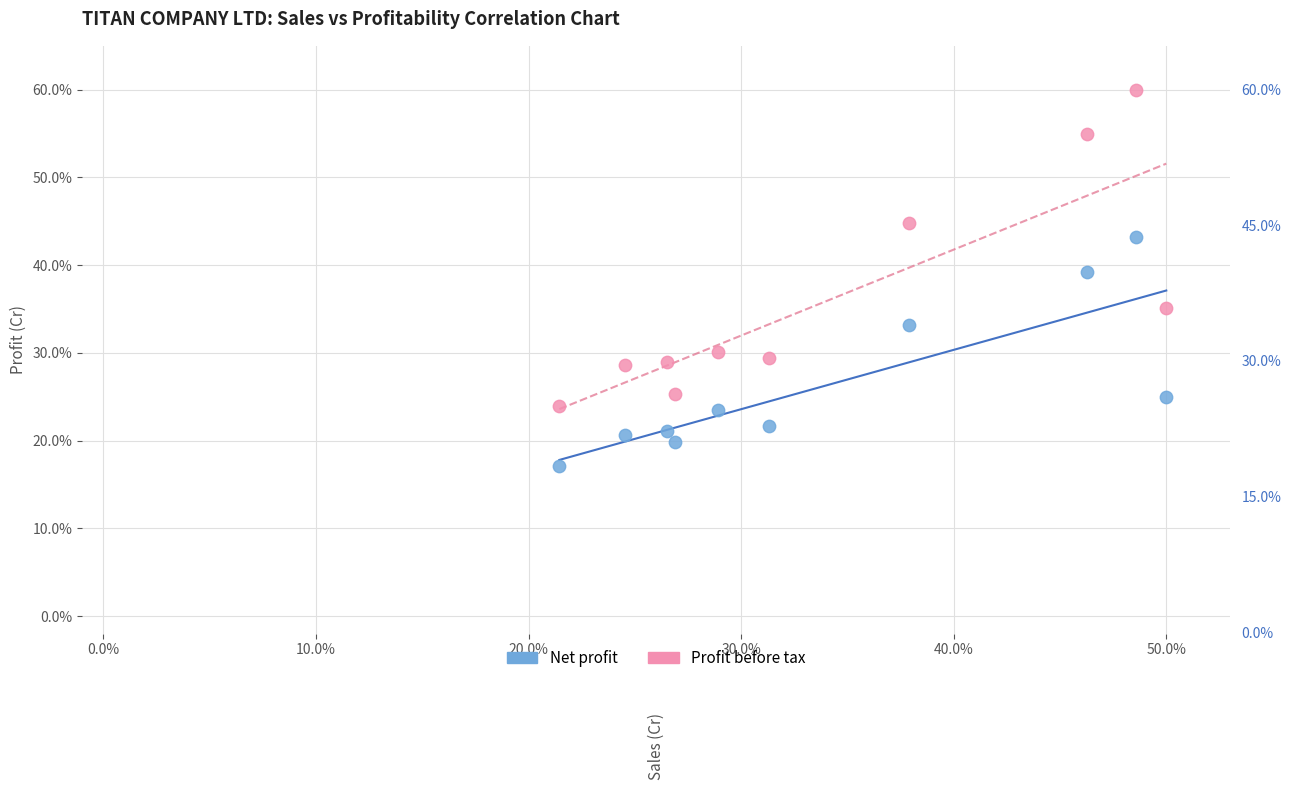

Across all data points, what is the range of X values (max minus min)?

28.5